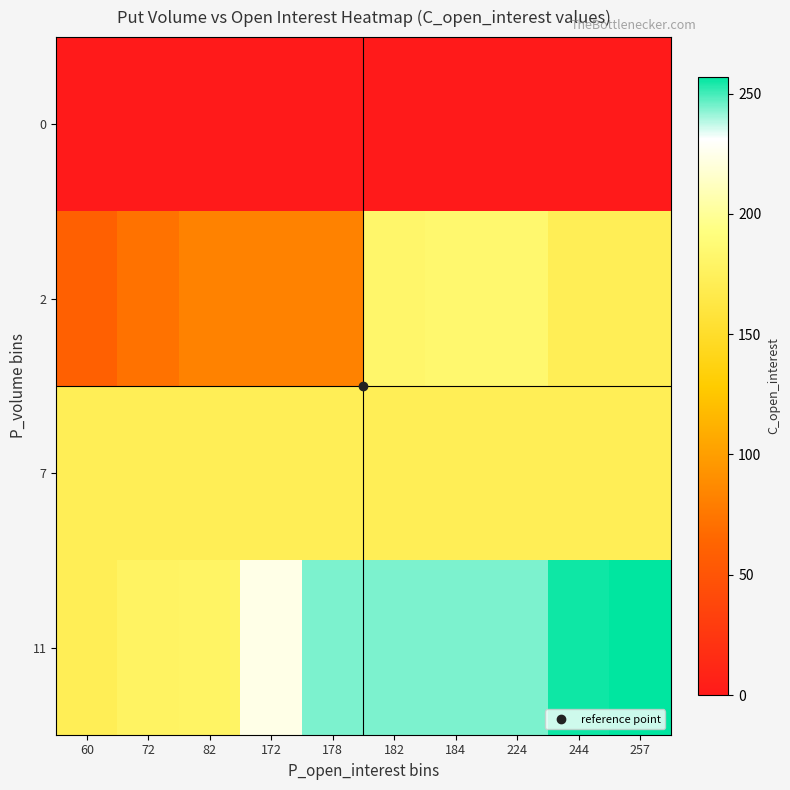

What is the difference between the highest and lowest values at 244?

255